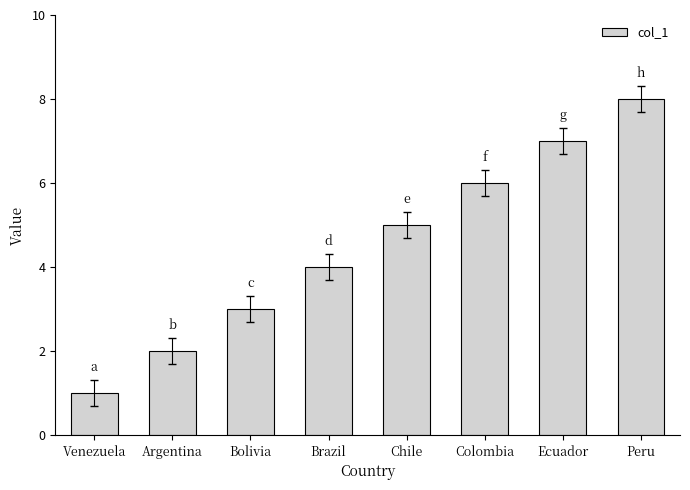

List the labels in order of value, largest first.

Peru, Ecuador, Colombia, Chile, Brazil, Bolivia, Argentina, Venezuela